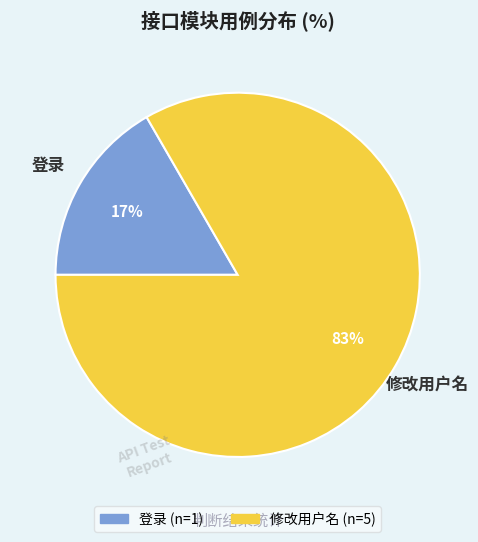

Which slice is the largest?

修改用户名